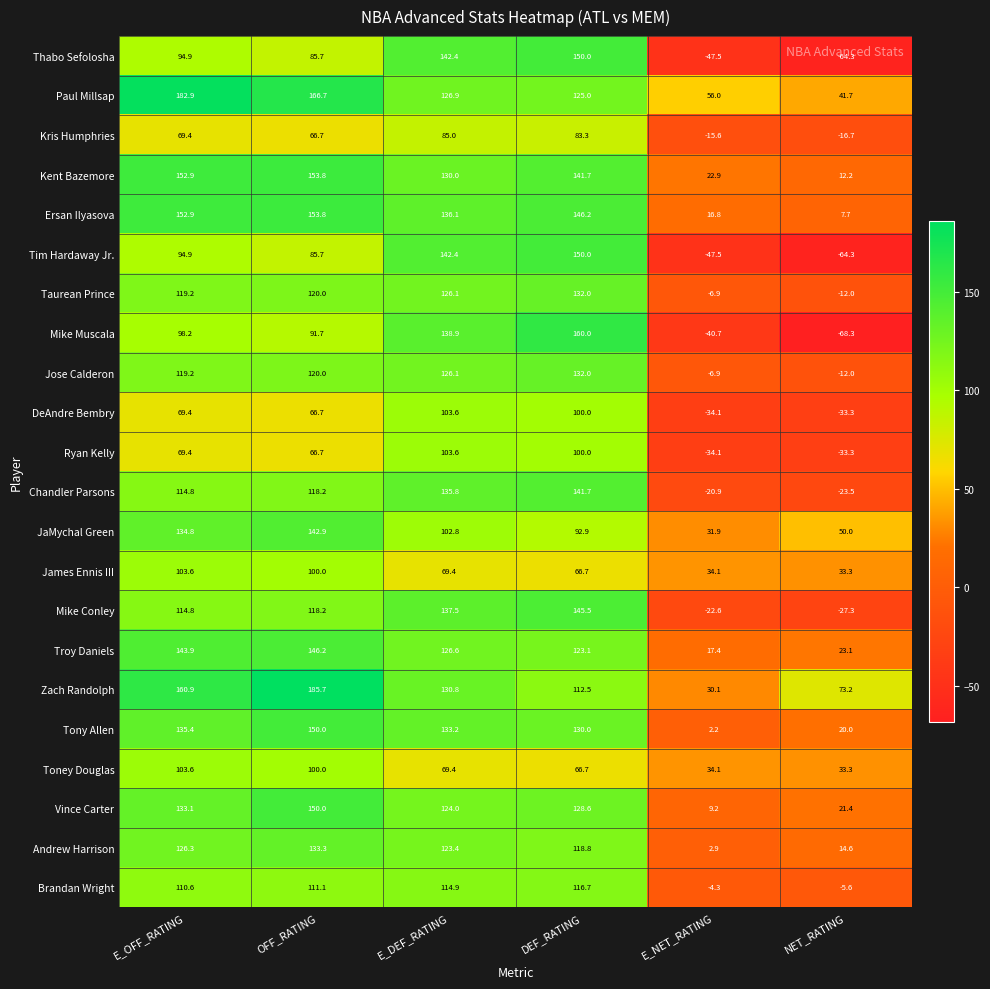

At which label is Troy Daniels closest to 81?

DEF_RATING